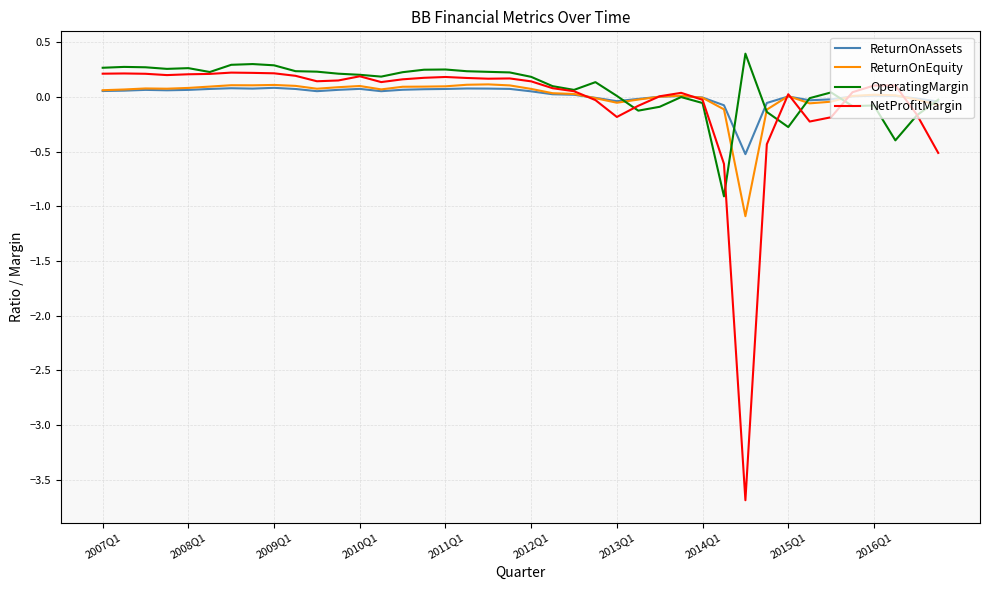

Is this an area chart (filled region under the line)?

No